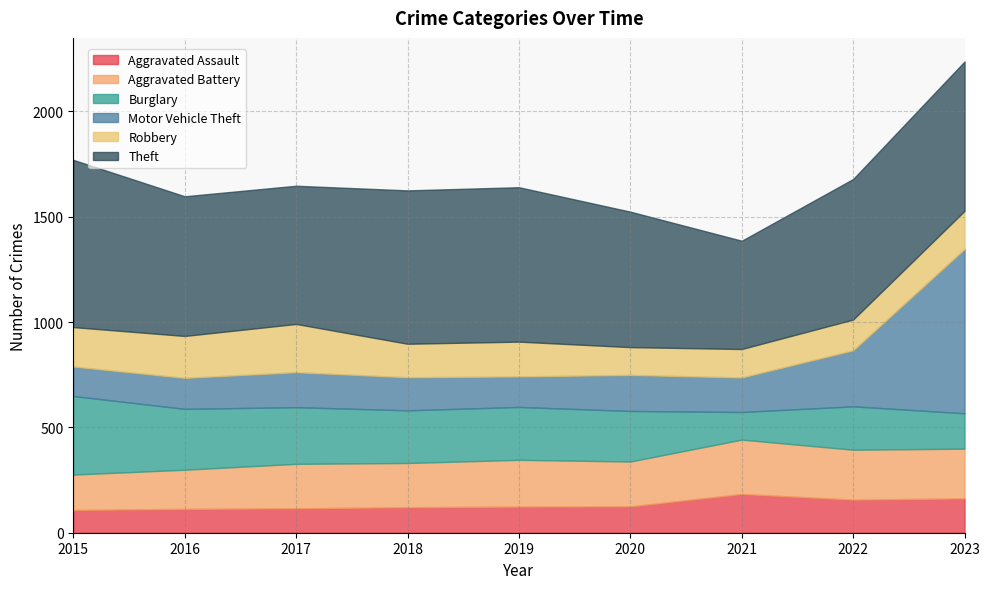

At how many categories does at least one series exceed 610?

8